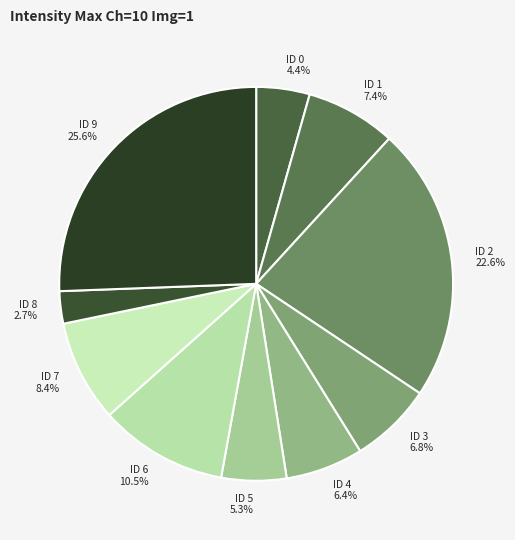

To the nearest percent, what is the difference between the largest and smallest slice percentages?

23%